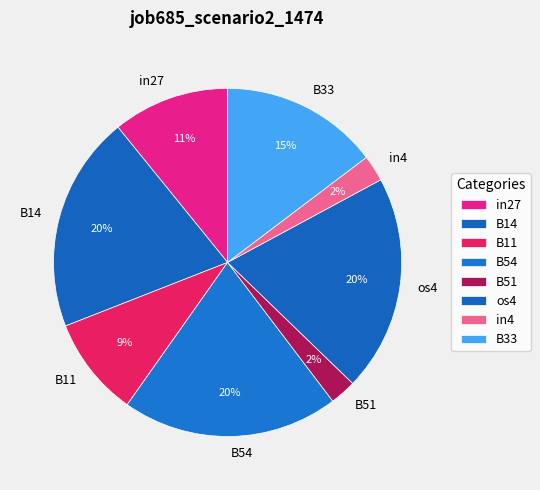

Is the sum of B33 and in27 greater than half?

No